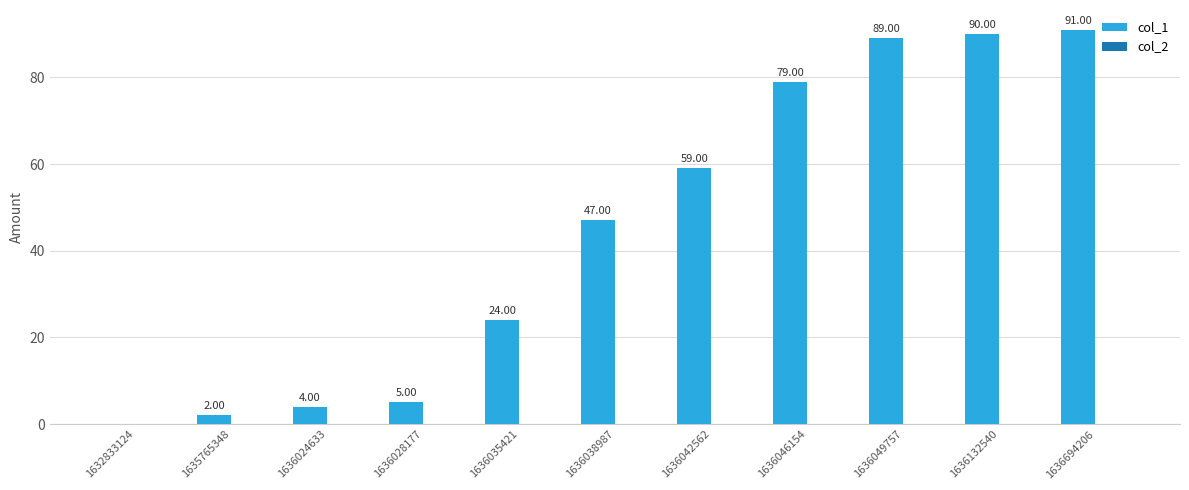

What is the change in value from 1632833124 to 1636049757?

+89